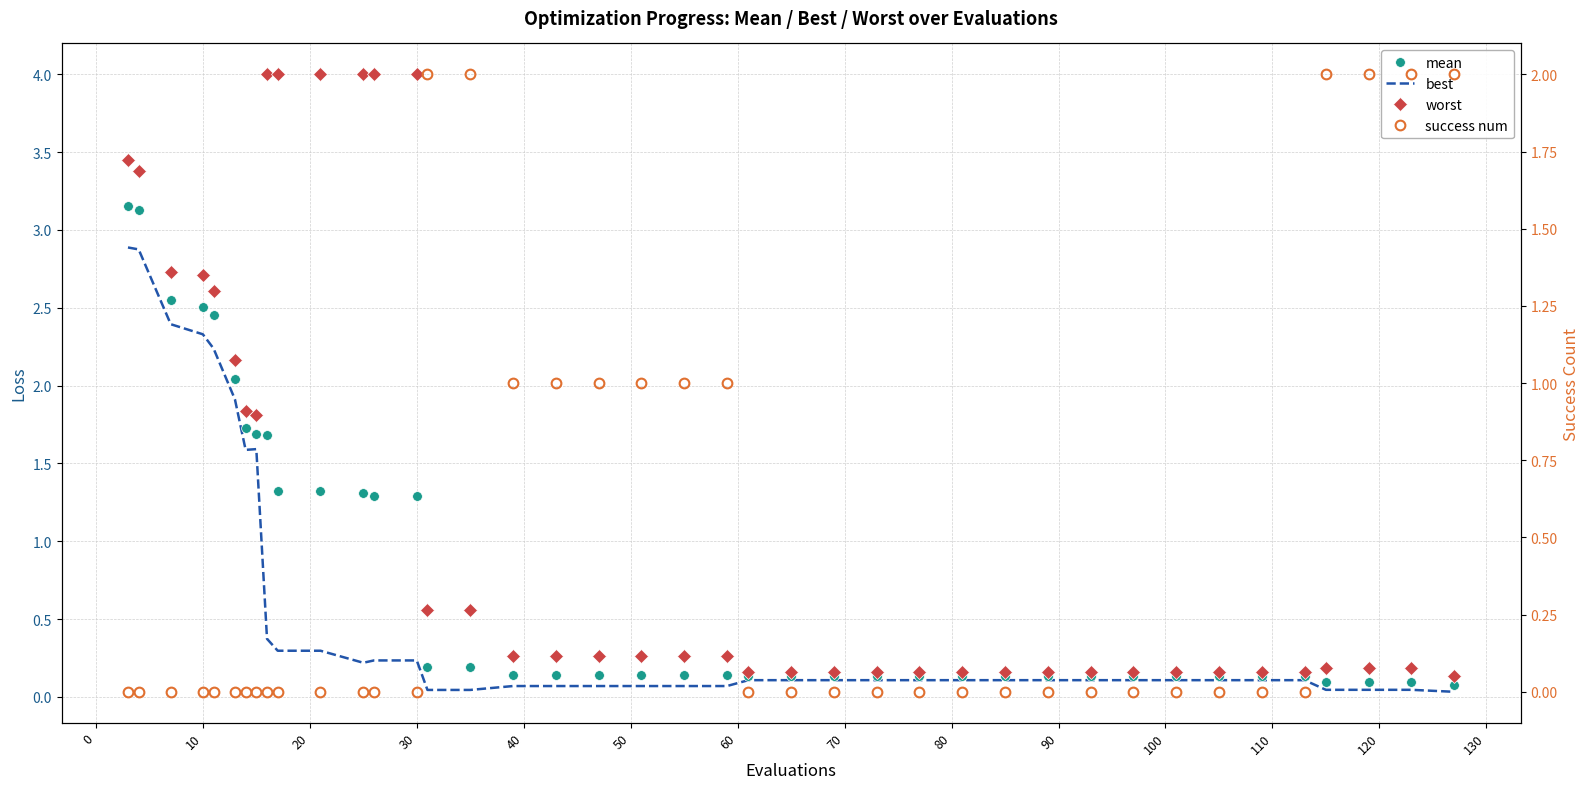

What is the label of the 36th point from the right?

30